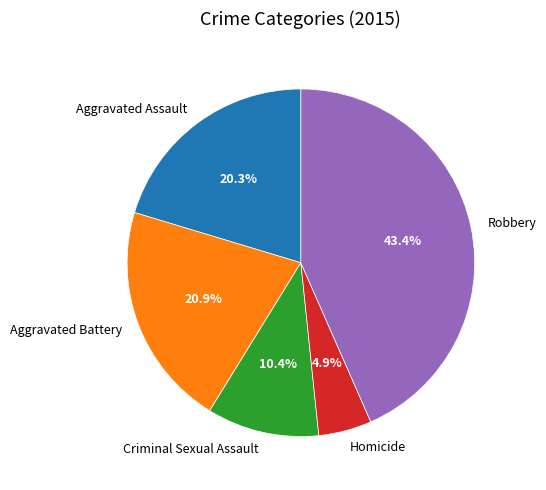

How many slices are in this pie chart?

5